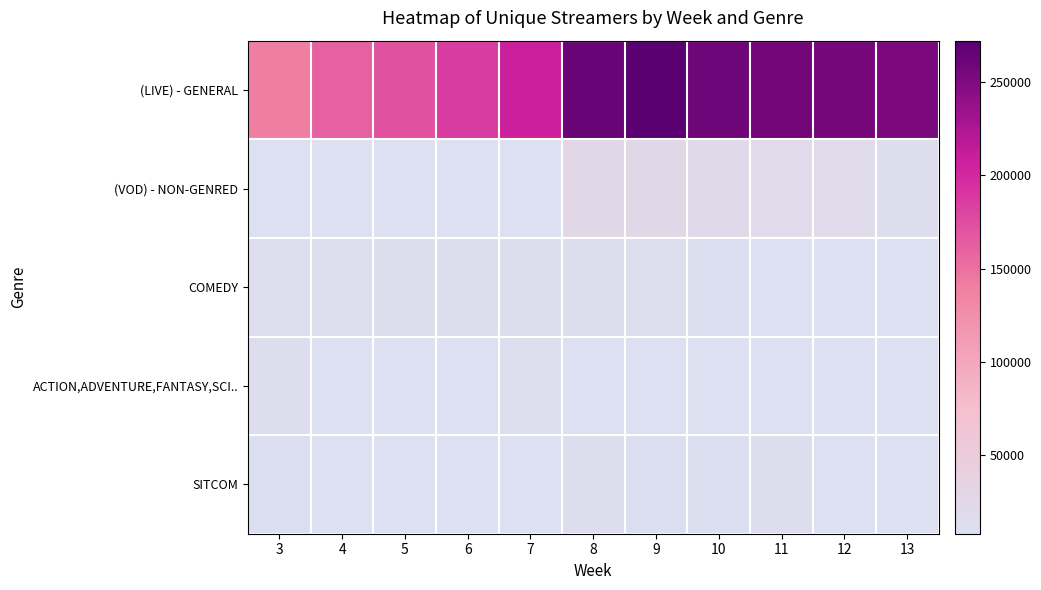

Is it true that (VOD) - NON-GENRED equals 19777.0 at 11?

True